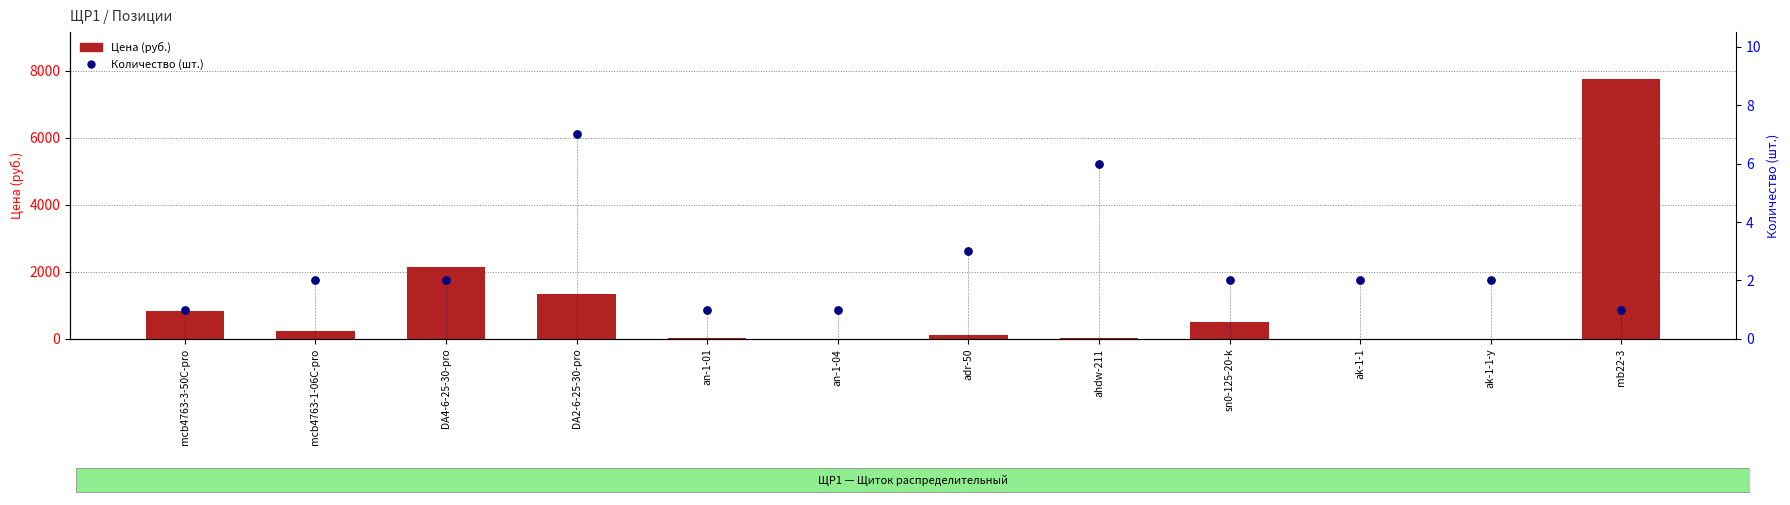

Which series has the largest total across all categories?

Цена